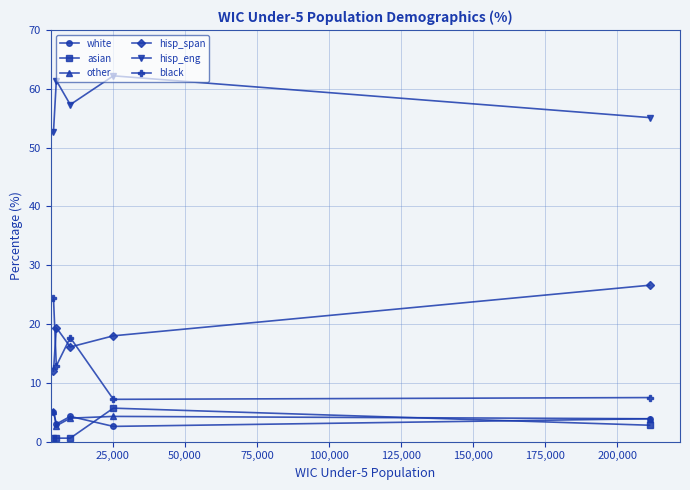

True or false: black and asian intersect in this chart.

False